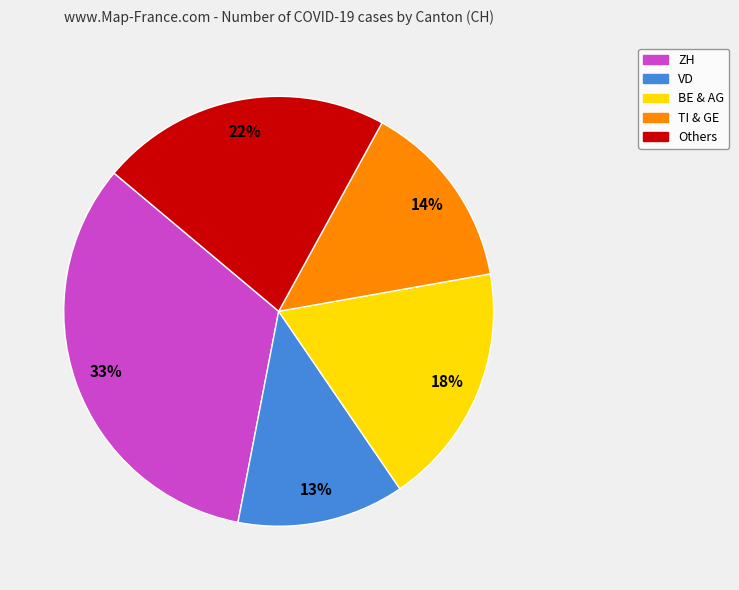

To the nearest percent, what is the average slice percentage?

20%